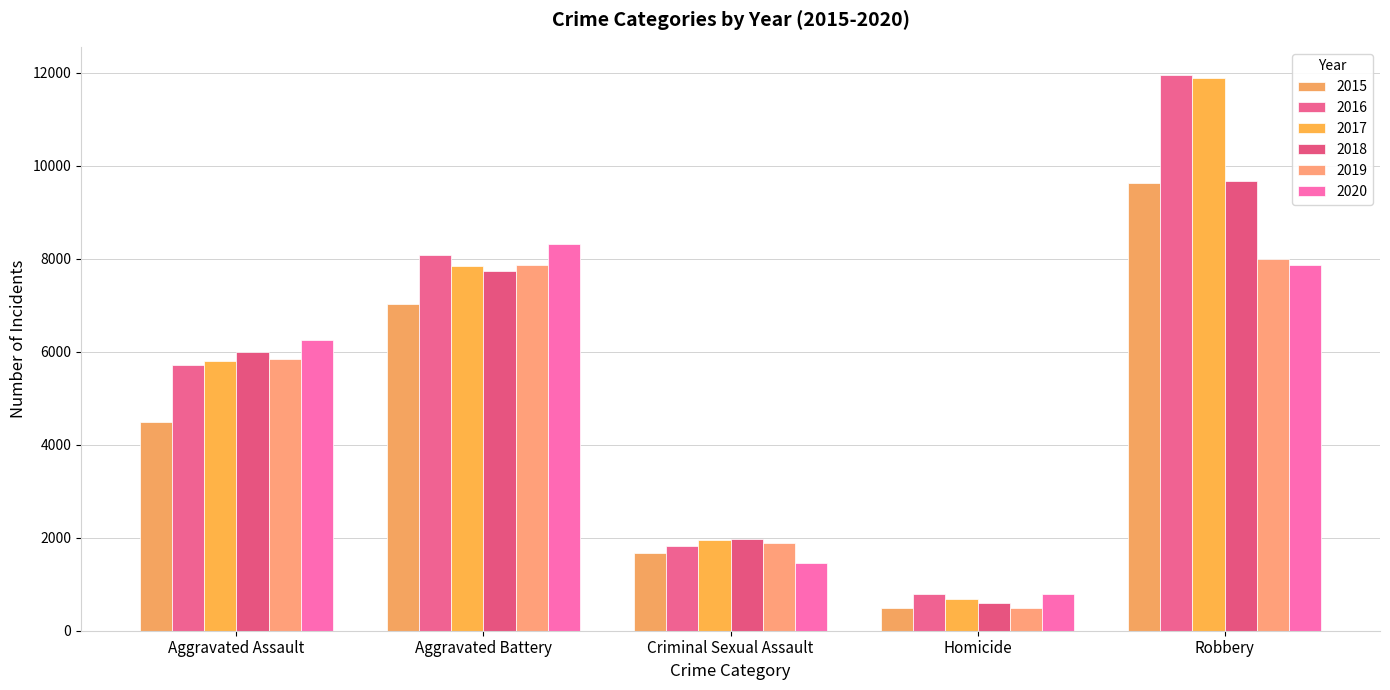

True or false: 2017 has a value of 2861 at Aggravated Assault.

False